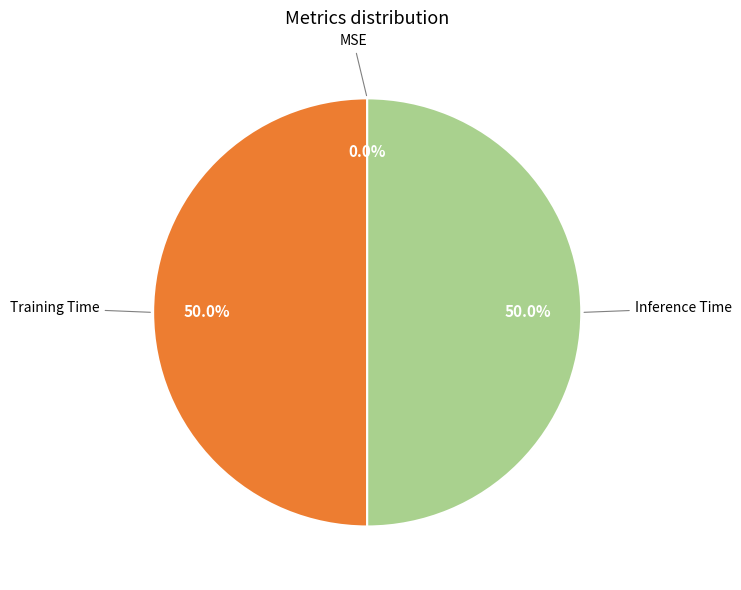

What is the total percentage of Training Time and Inference Time?

100.0%